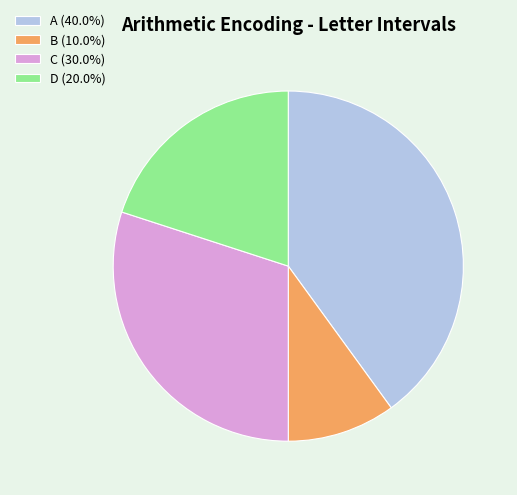

The A slice represents 40% of the pie. True or false?

True